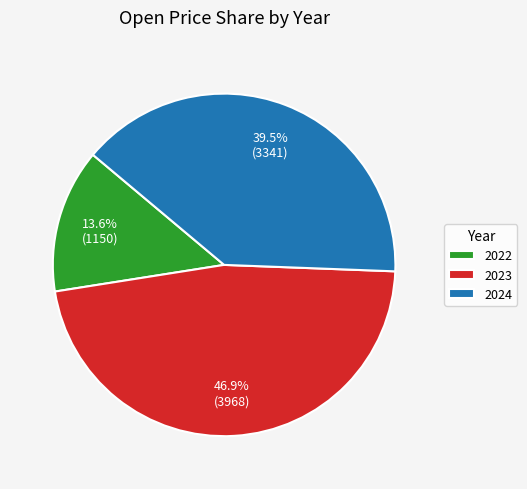

What percentage is NOT represented by 2023?

53.1%